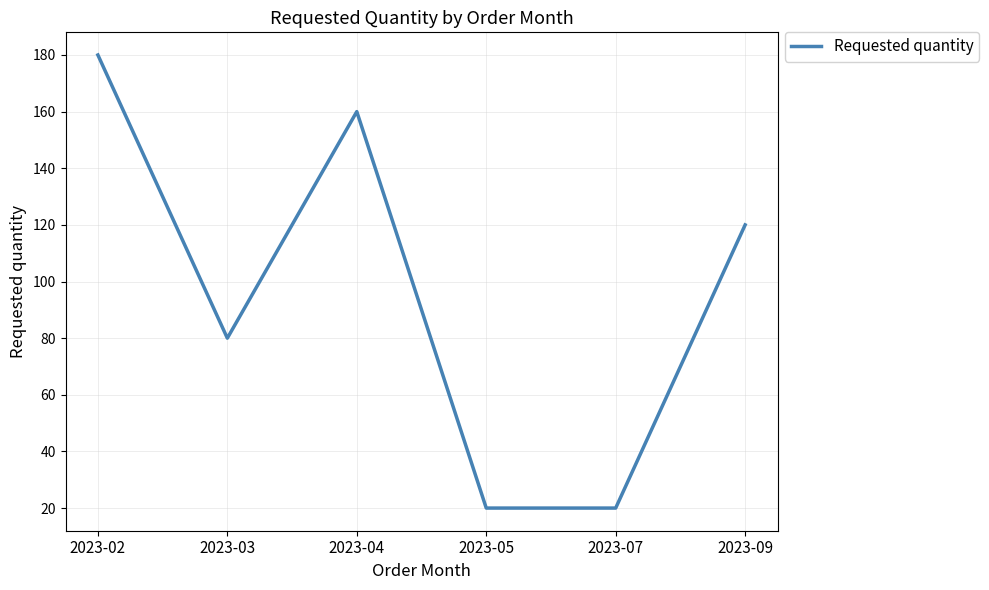

What is the smallest value displayed?

20